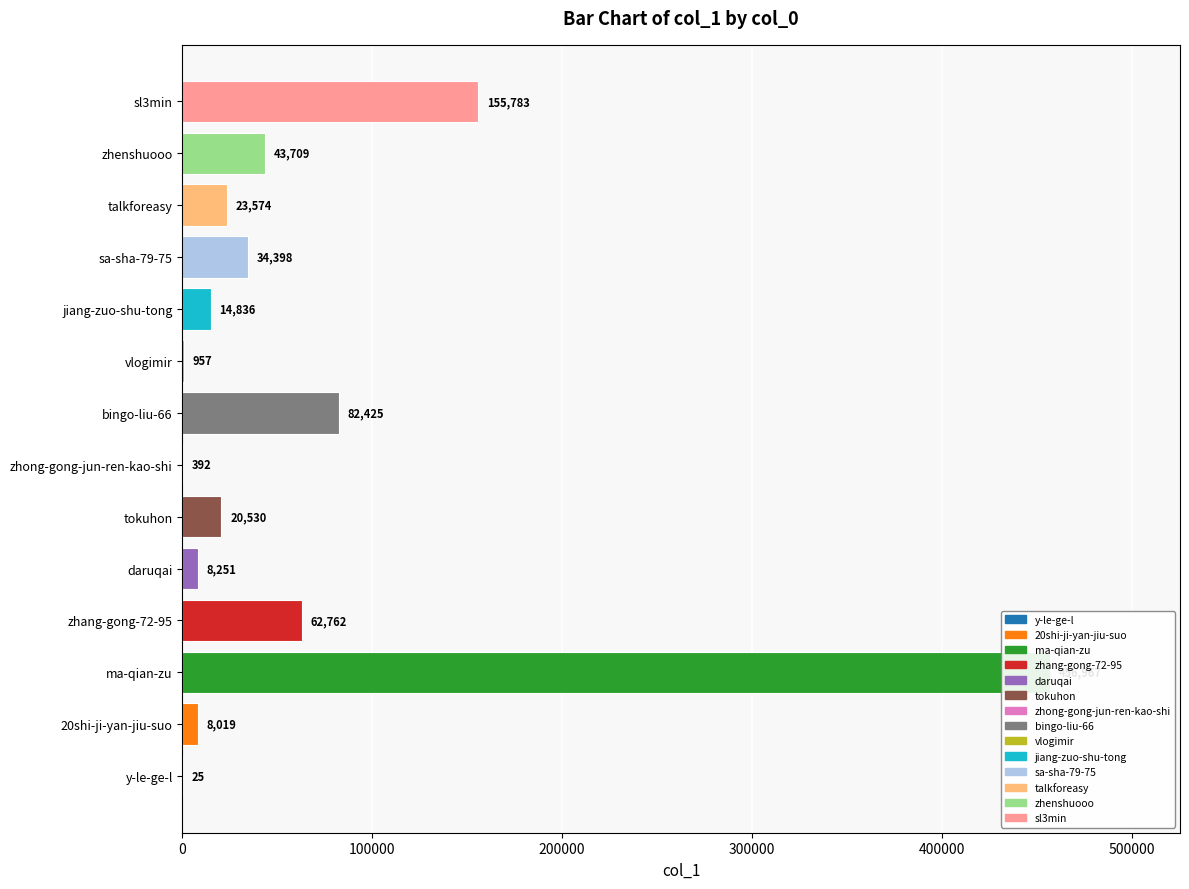

Are the bars horizontal?

Yes